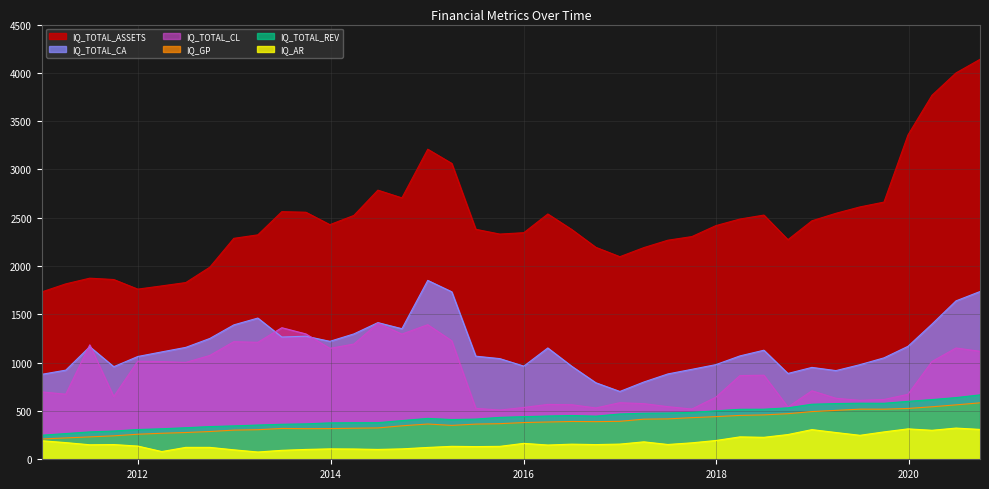

How many lines are shown in the chart?

6